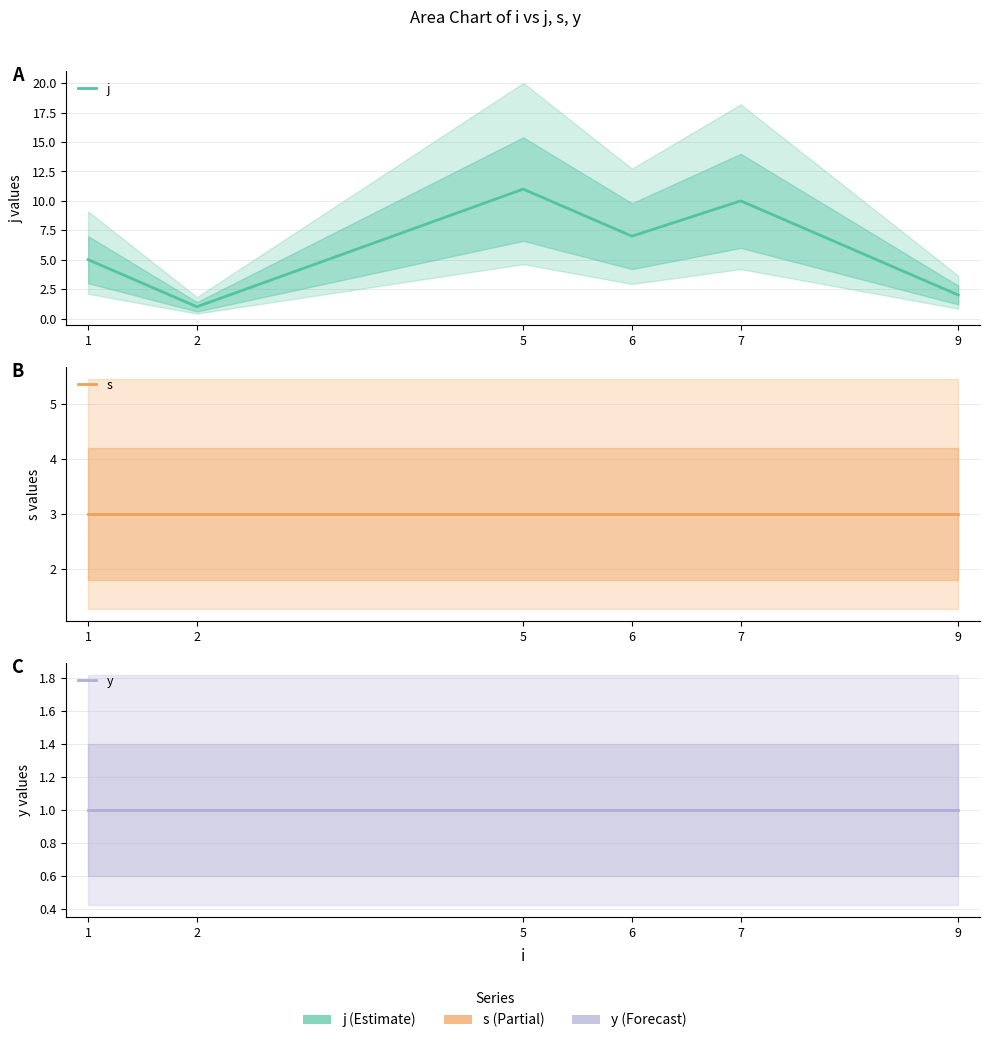

Which has a higher value, 5 or 2?

5